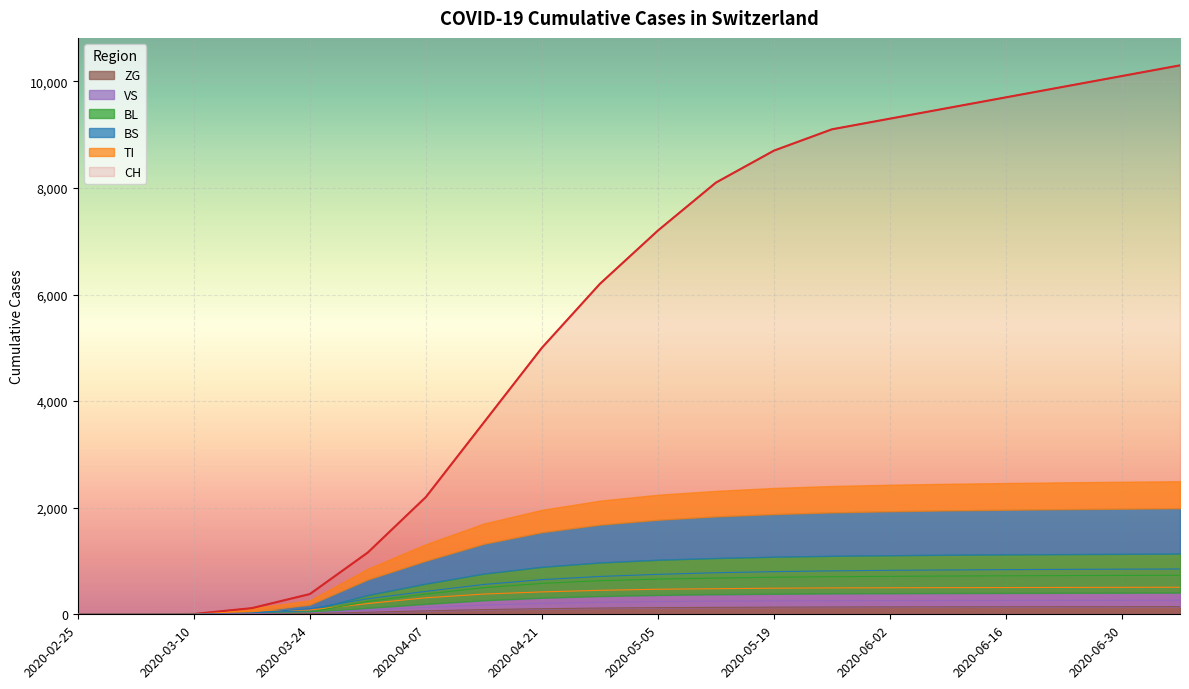

True or false: TI has more than 2 interior local peaks.

False